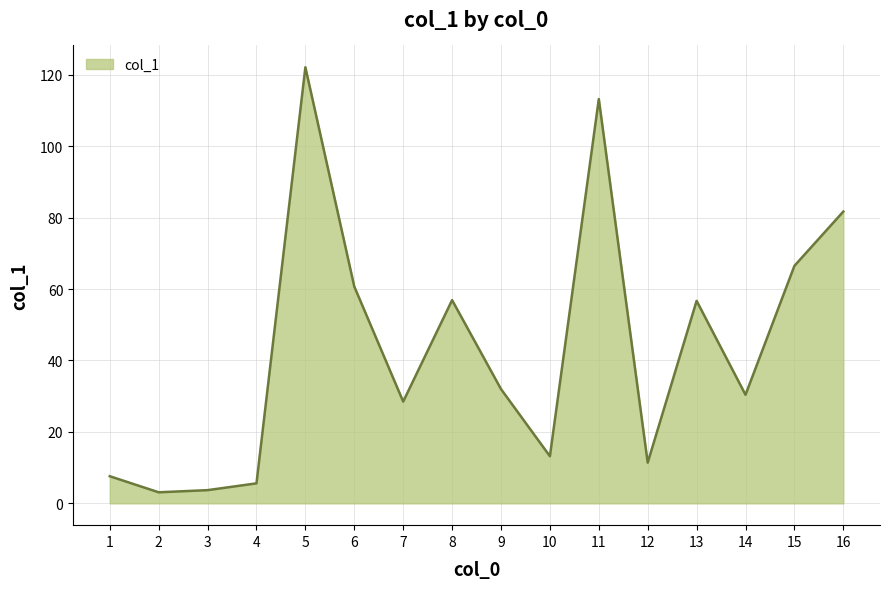

Does the chart have visible grid lines?

Yes